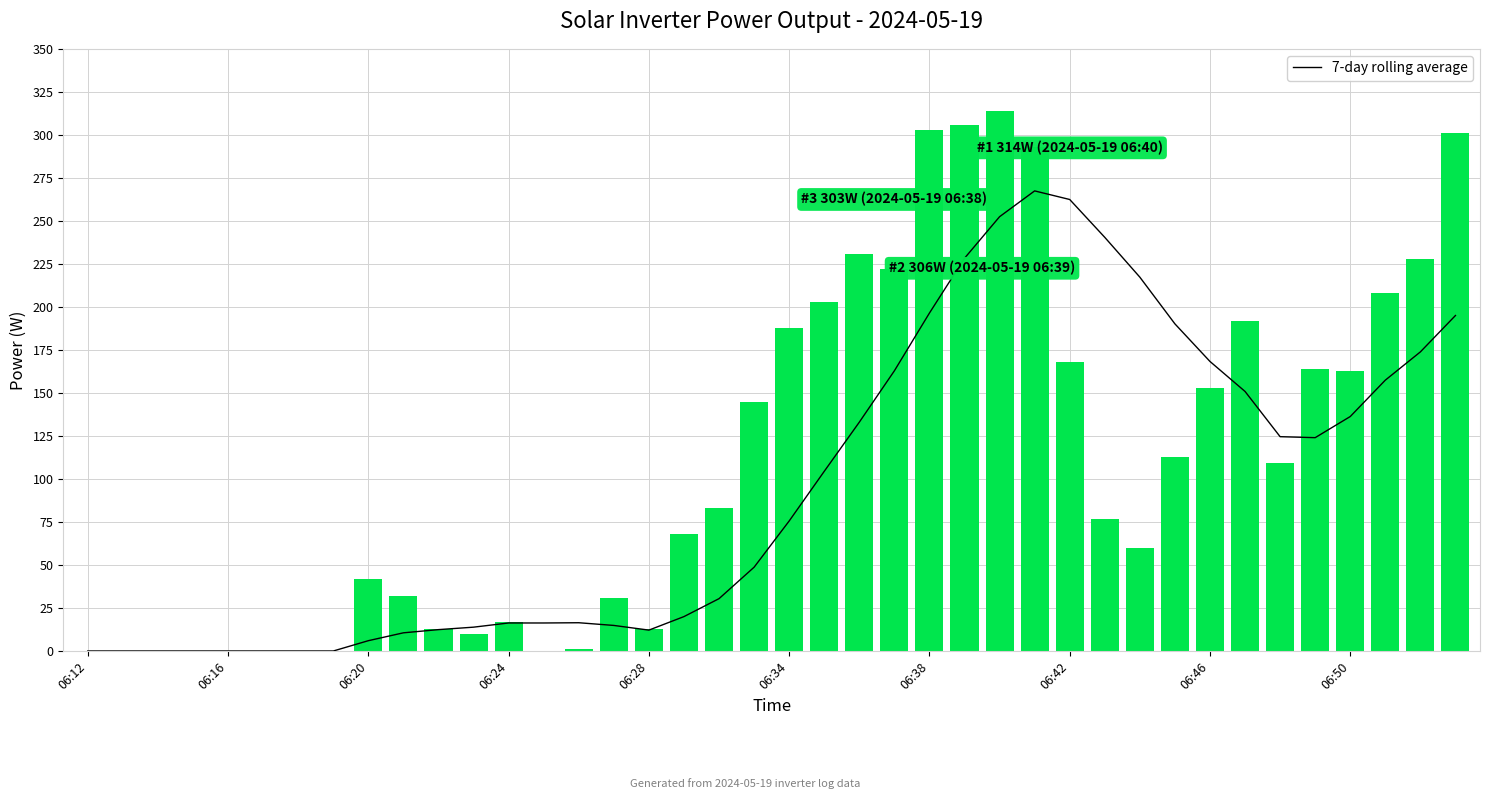

What is the total value across all series at 30?

277.3